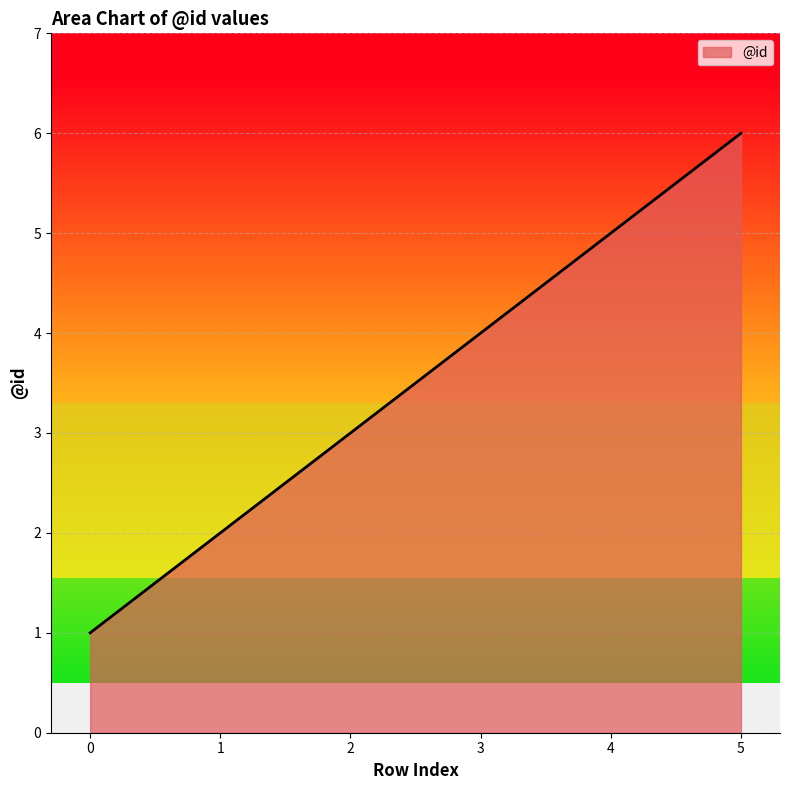

Does the chart have visible grid lines?

Yes